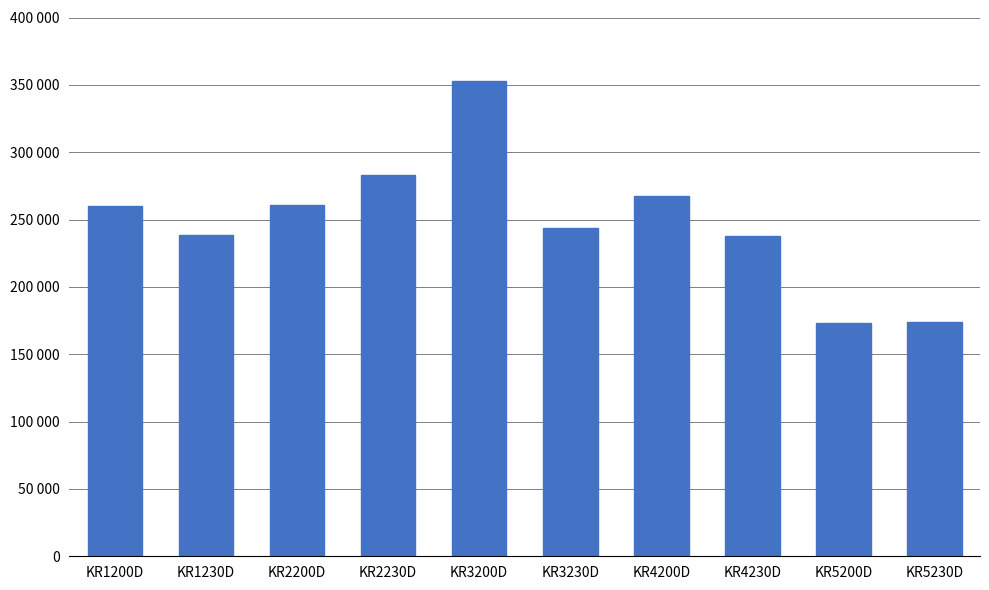

Which category has the lowest value across all series?

KR5200D